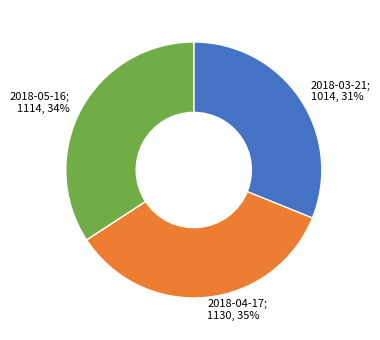

To the nearest percent, what is the difference between the largest and smallest slice percentages?

4%